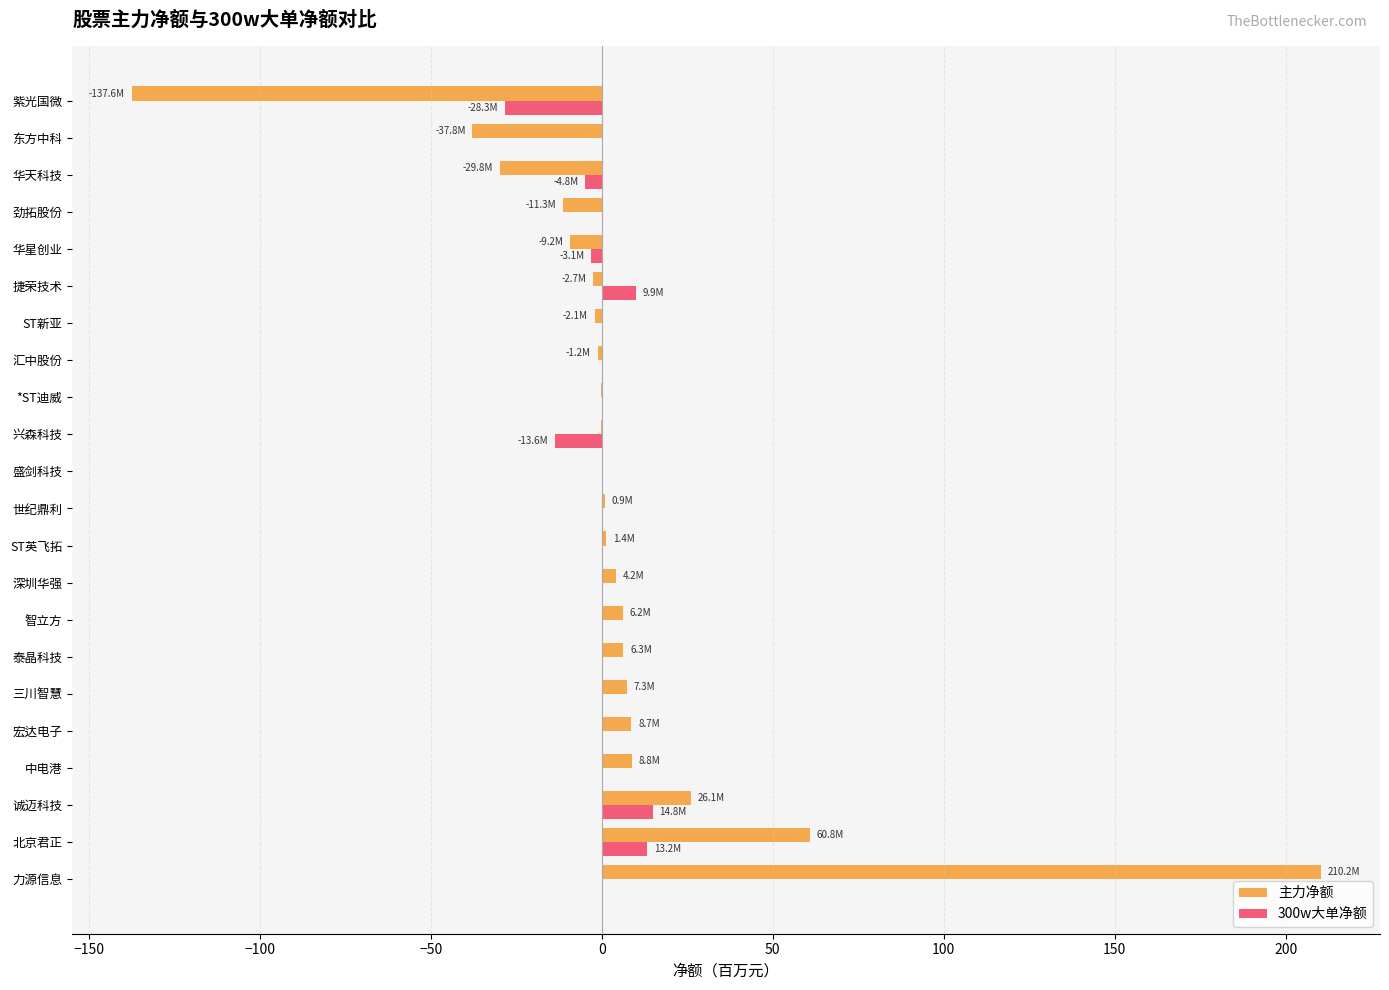

At which category is the sum across all series the highest?

力源信息